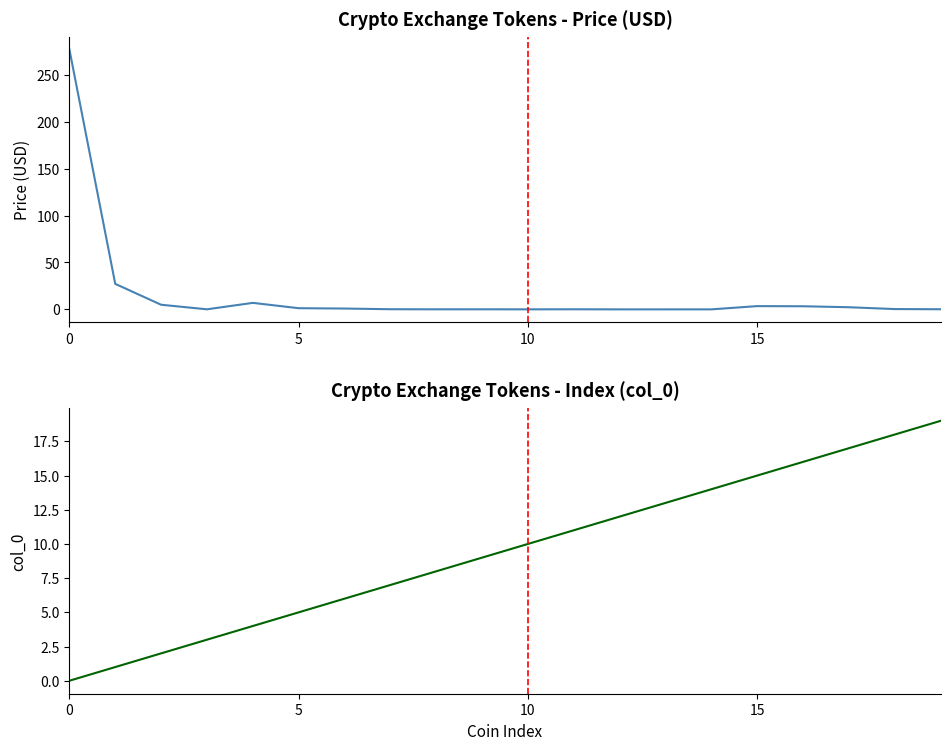

In Price, how many points are higher than both neighbors (excluding endpoints)?

4